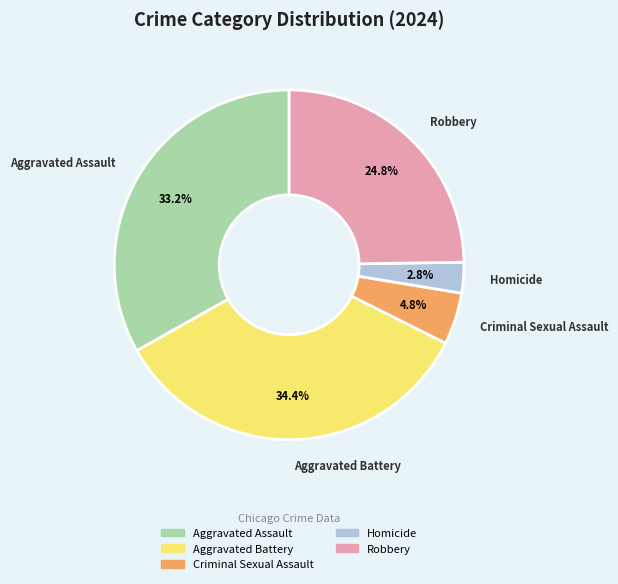

True or false: Criminal Sexual Assault accounts for 5% of the total.

True